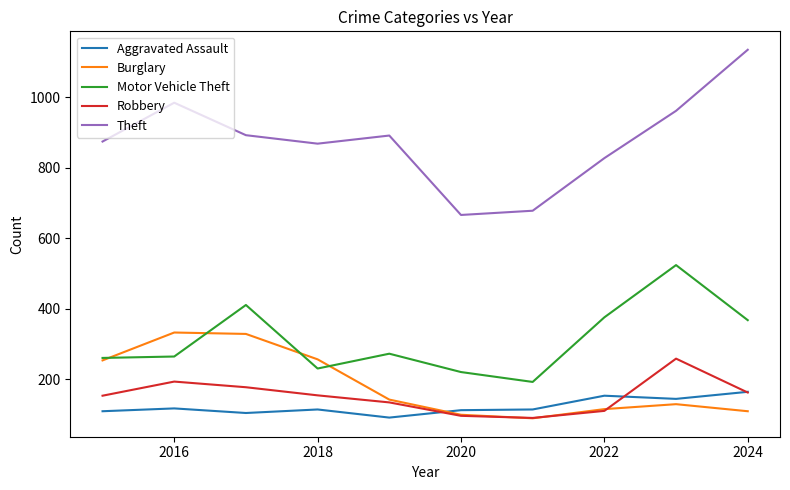

Which series has the largest range (max minus min)?

Theft